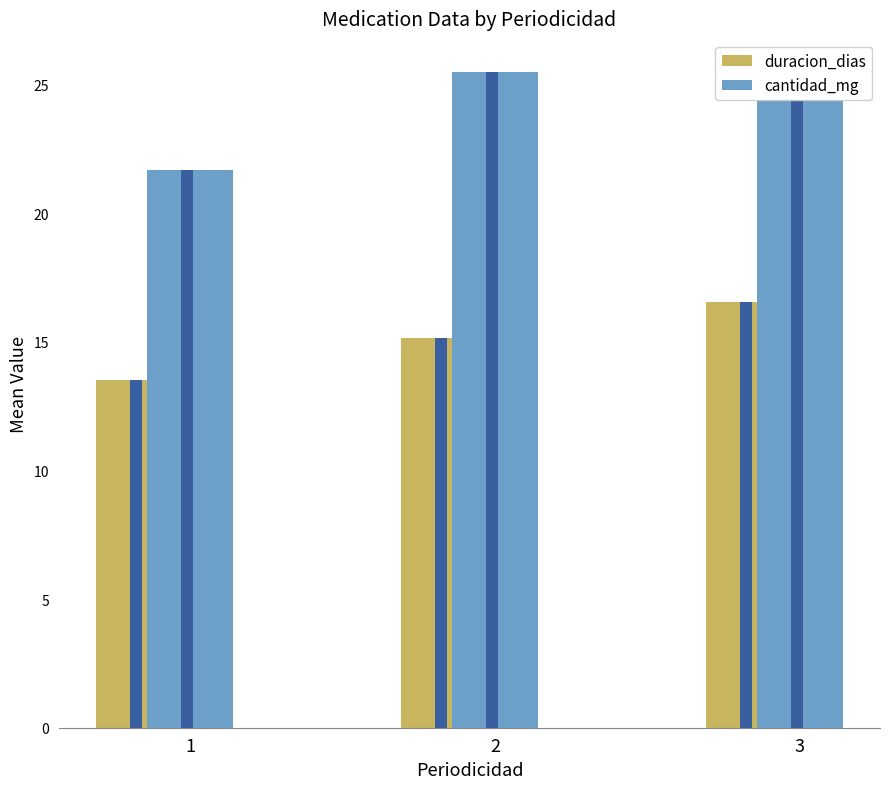

List the series in order of their overall mean, highest first.

cantidad_mg, duracion_dias